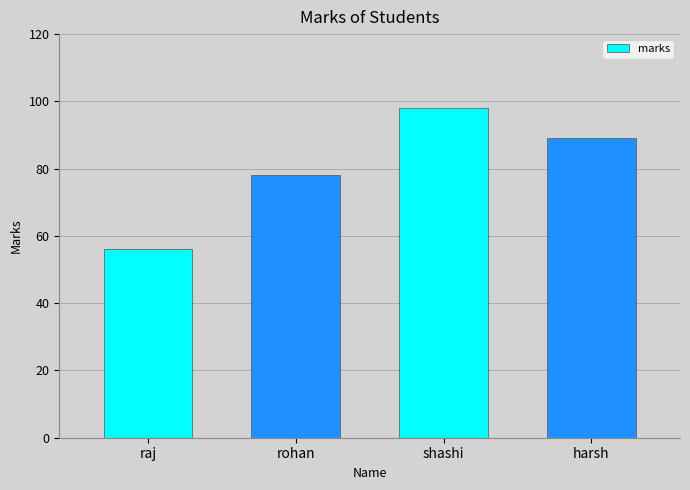

The chart shows a value of 128 at rohan. True or false?

False